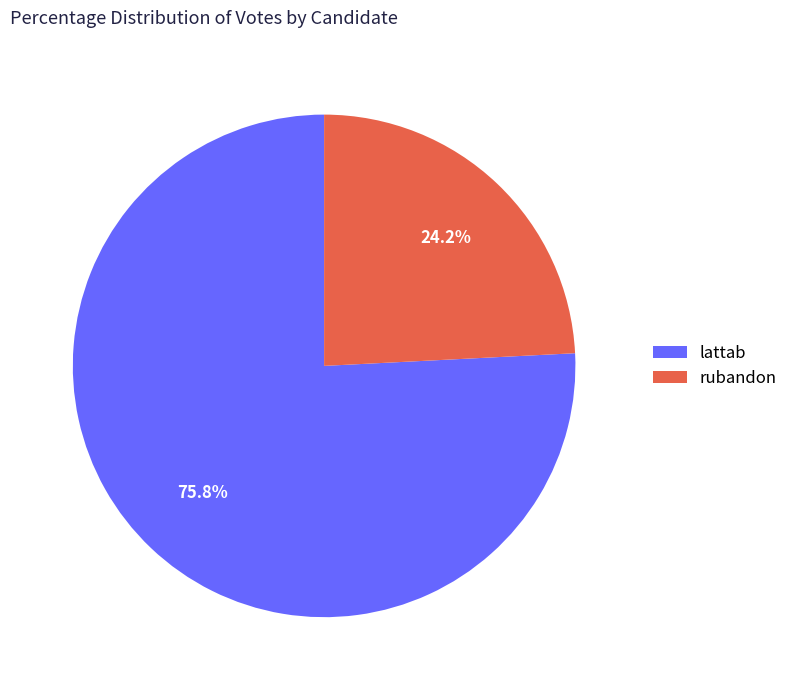

What is the largest slice in the pie chart?

lattab